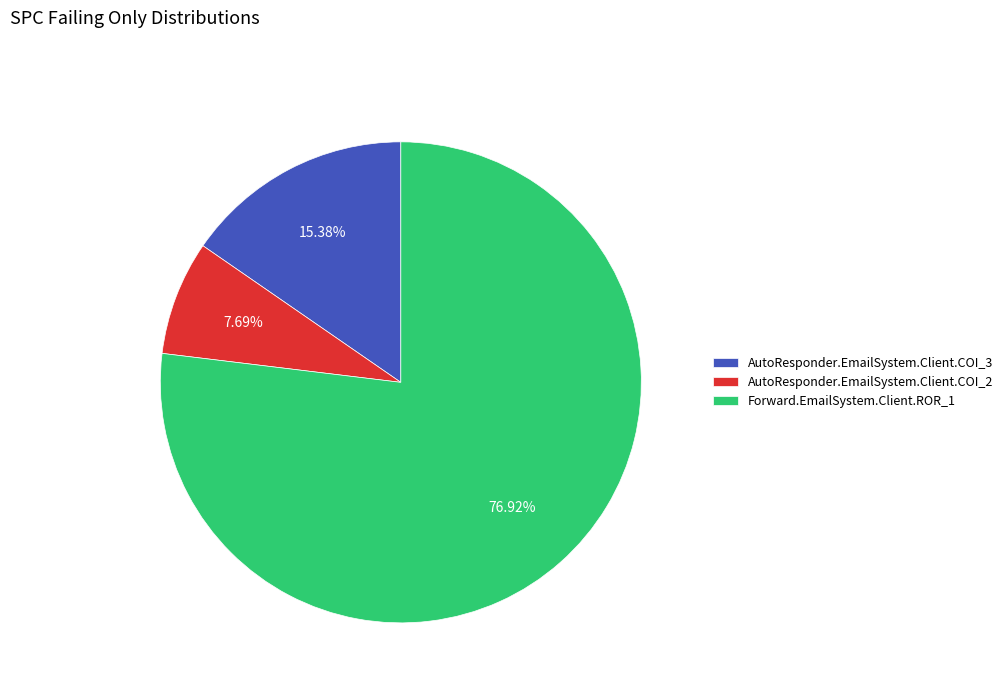

What portion of the pie excludes AutoResponder.EmailSystem.Client.COI_3?

84.6%